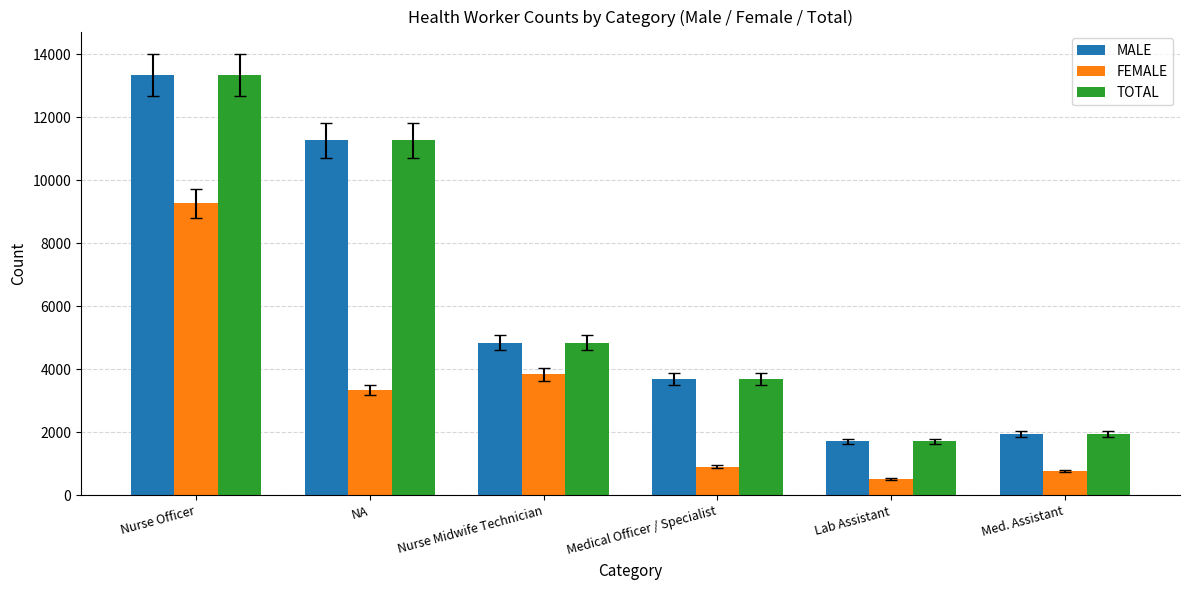

What is the value of the FEMALE bar at the 2nd from the left?

3349